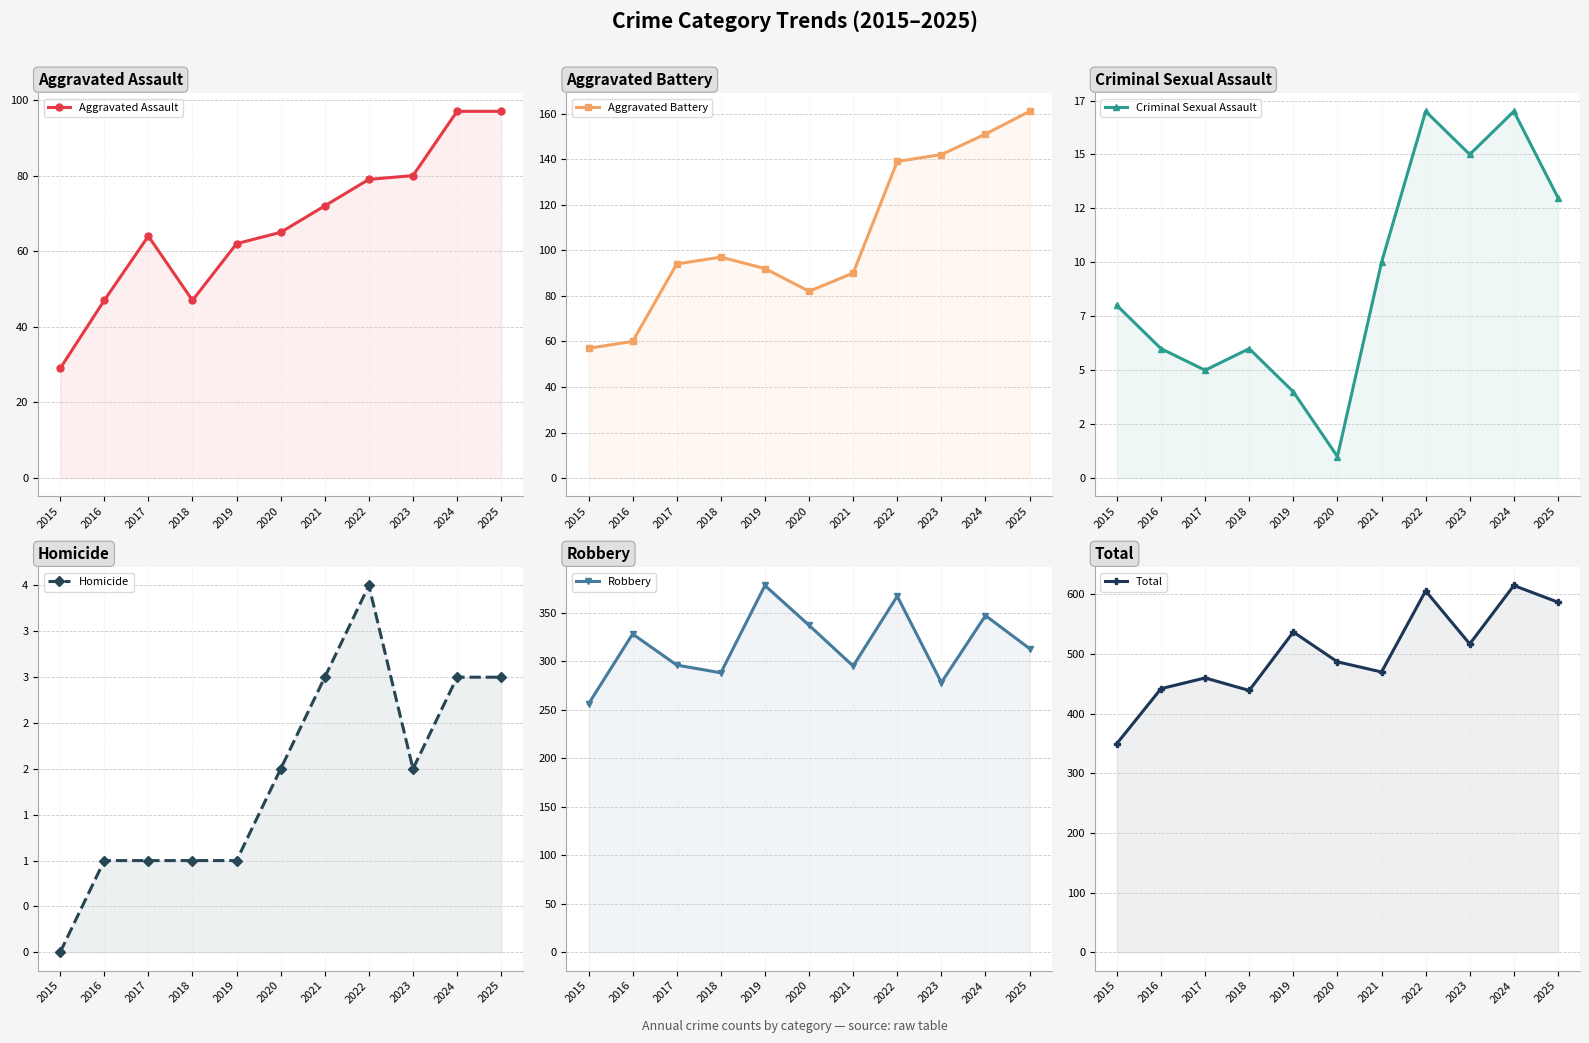

What is the difference between the highest and lowest values at 2020?

486